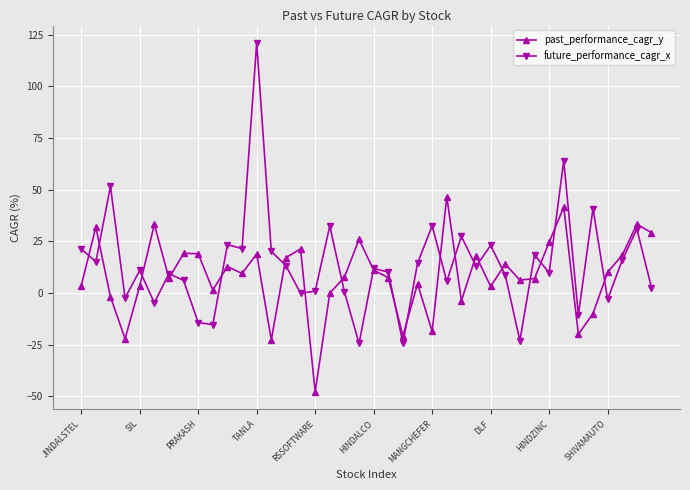

What is the value of the future_performance_cagr_x point at the 29th from the left?

23.1